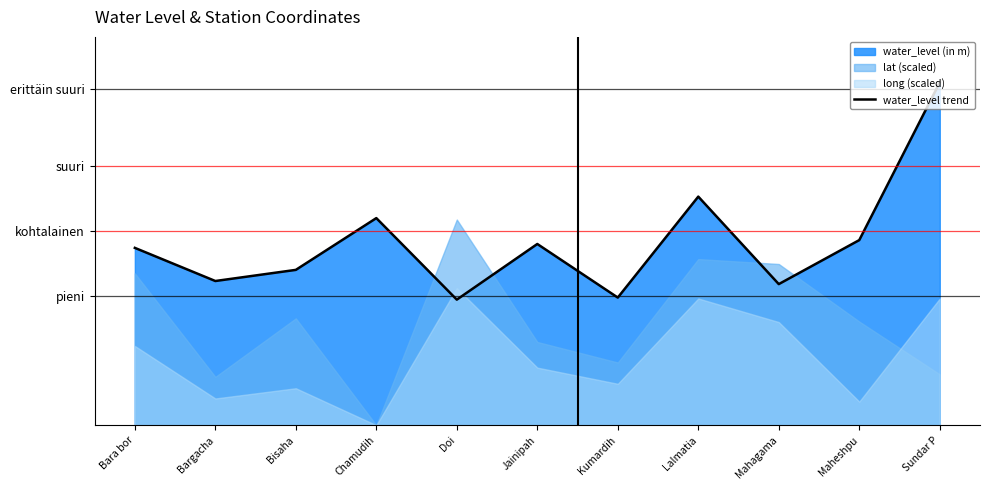

What is the ratio of the value at Doi to the value at Bisaha?

0.8